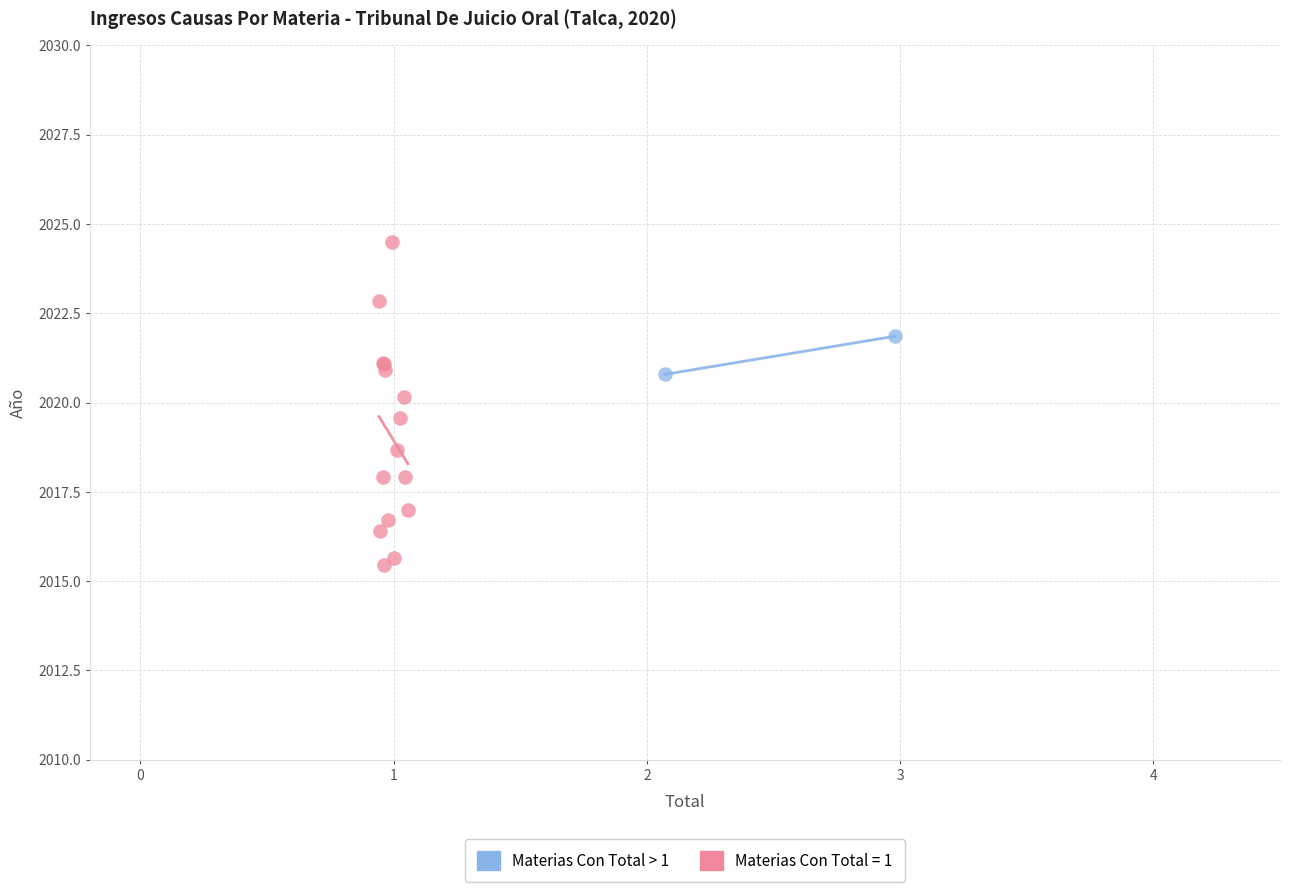

What are all the series names shown in the legend?

Materias Con Total > 1, Materias Con Total = 1